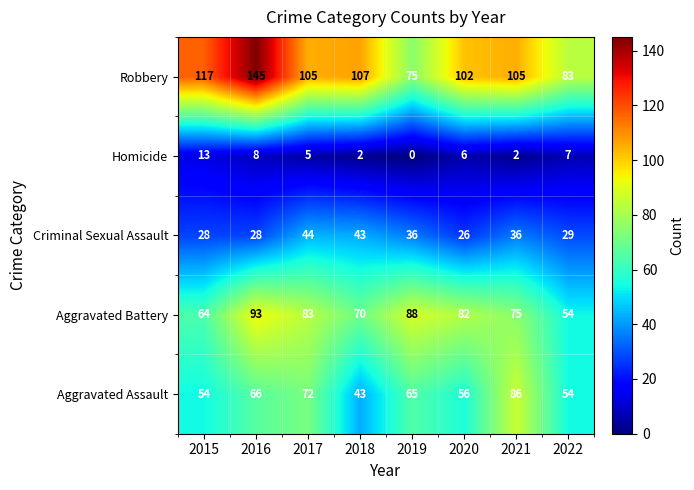

The value of Criminal Sexual Assault at 2019 is 18. True or false?

False